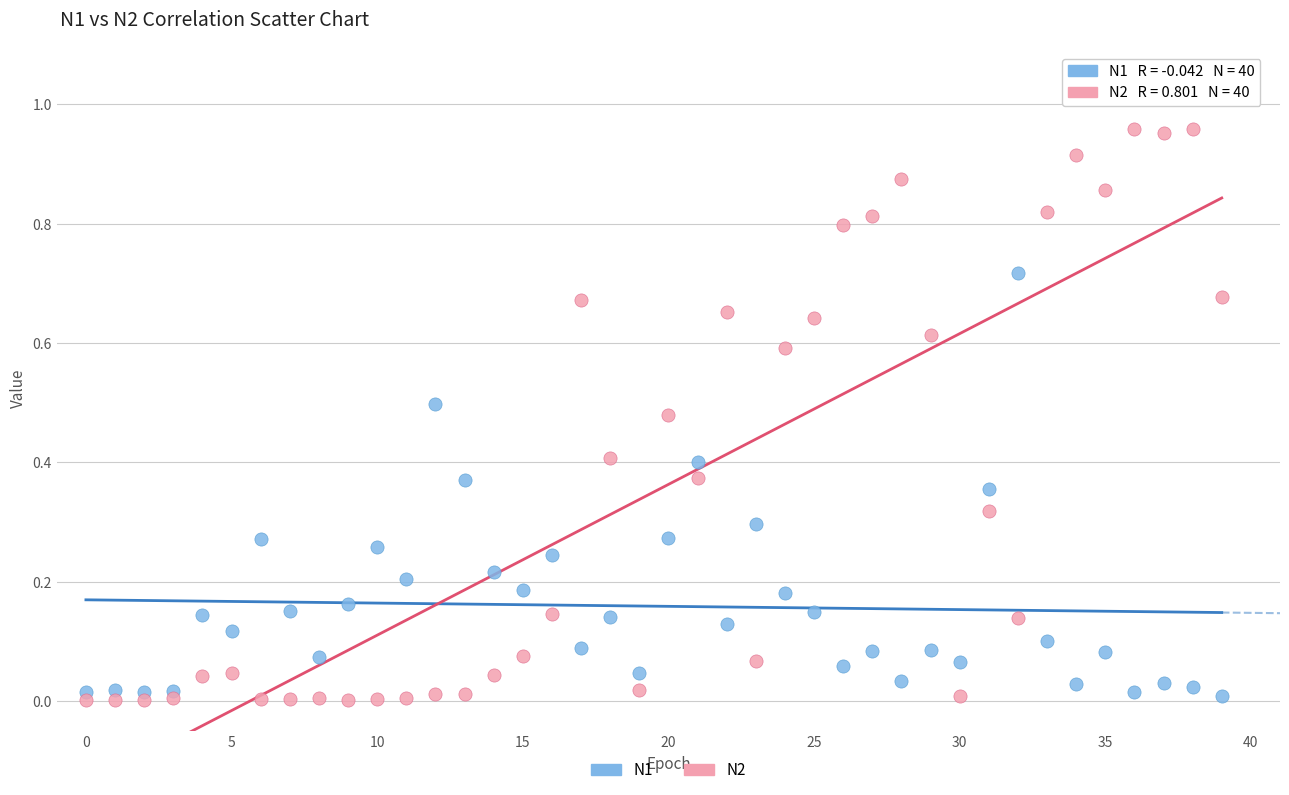

Which series has the widest spread of Y values?

N2